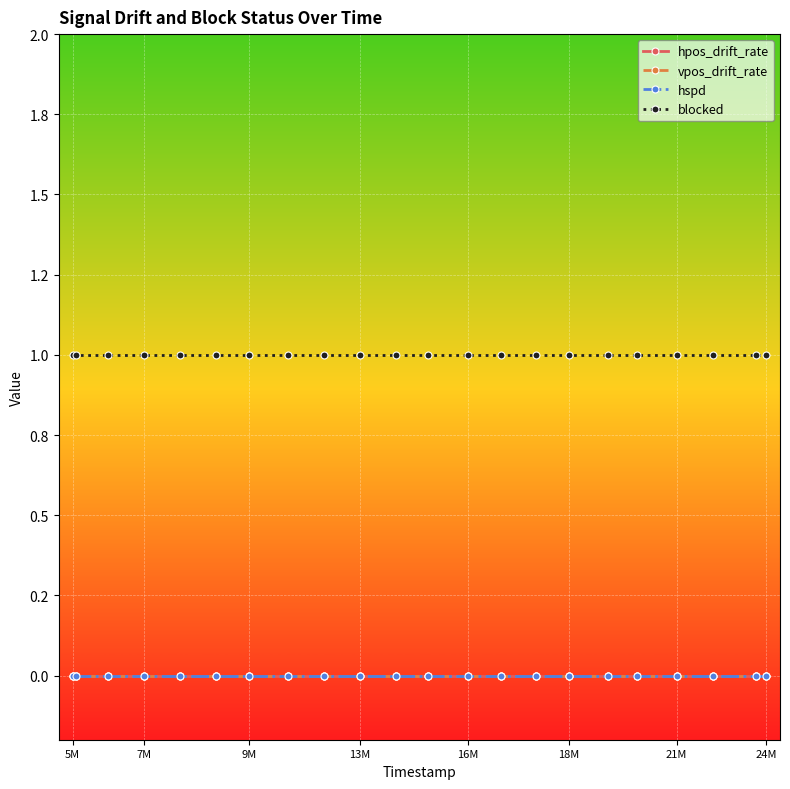

At which category does the chart reach its minimum across all series?

5M